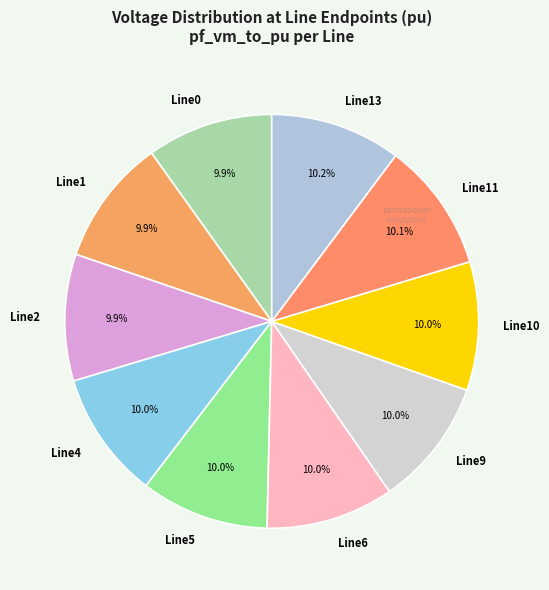

Is Line11 the majority of the pie?

No